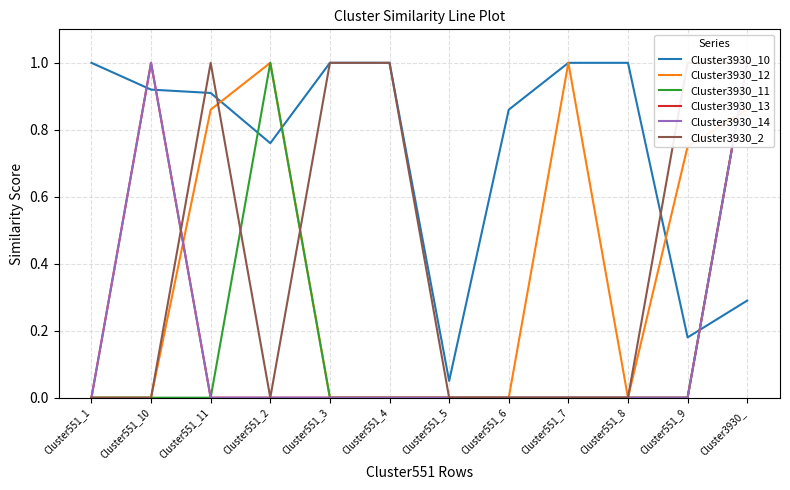

How many interior local peaks does the Cluster3930_13 series have?

1